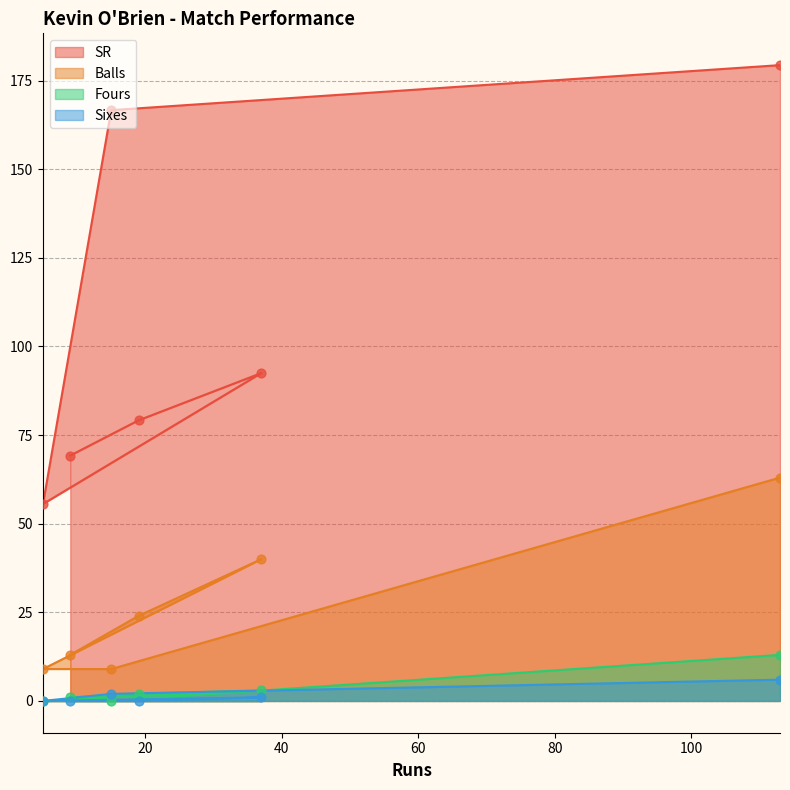

At which category is the sum across all series the highest?

113